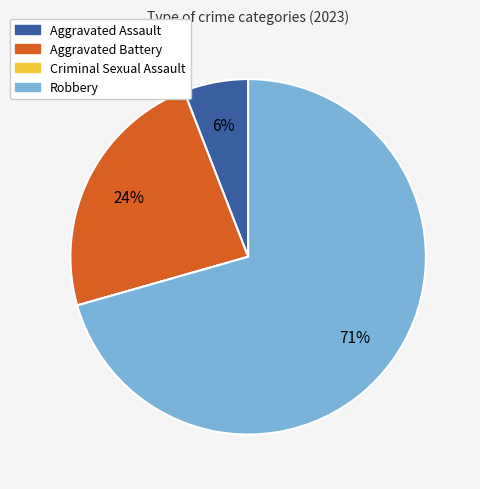

Does any single category account for the majority?

Yes